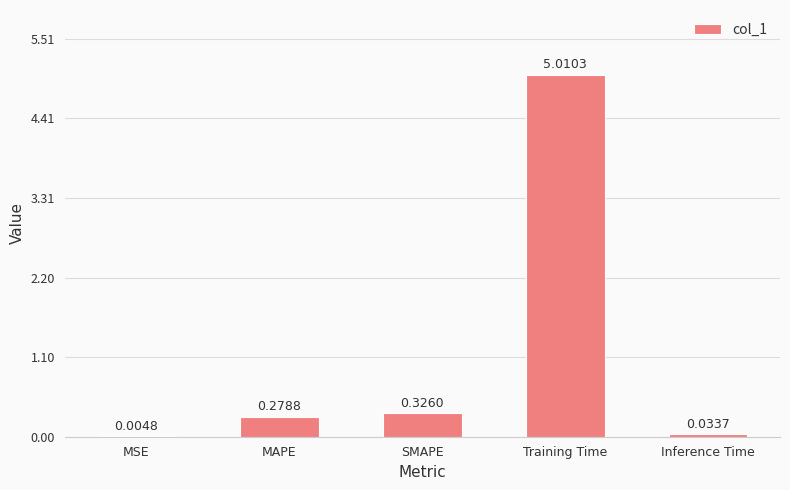

Between MSE and SMAPE, which is larger?

SMAPE